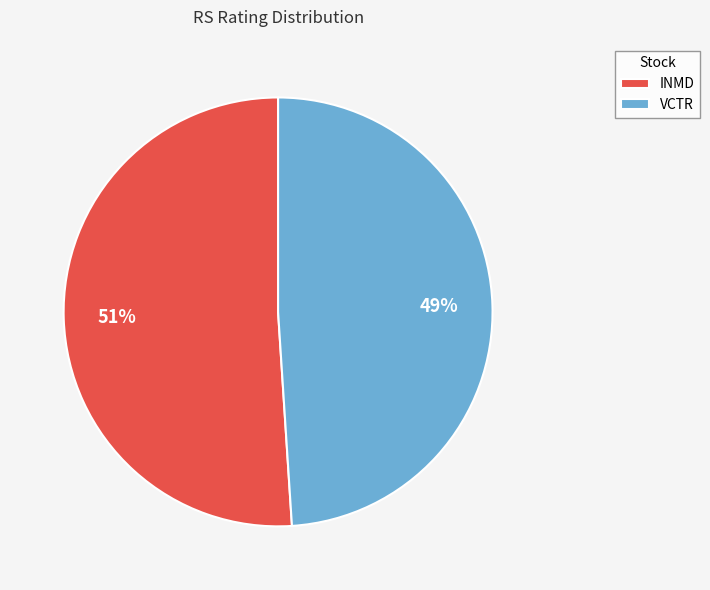

Which slice represents more than half of the pie?

INMD